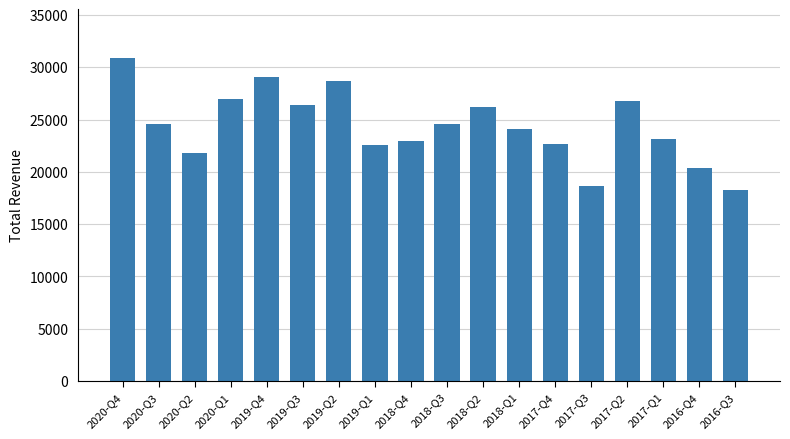

What is the ratio of the value at 2020-Q4 to the value at 2018-Q2?

1.2